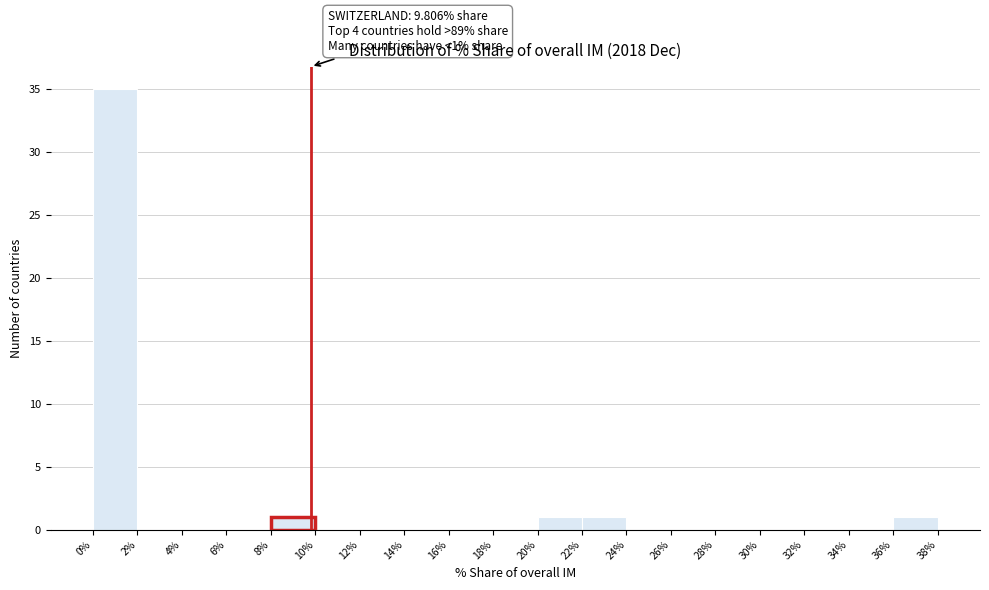

Which range on the x-axis has the tallest bar?

0% to 2%